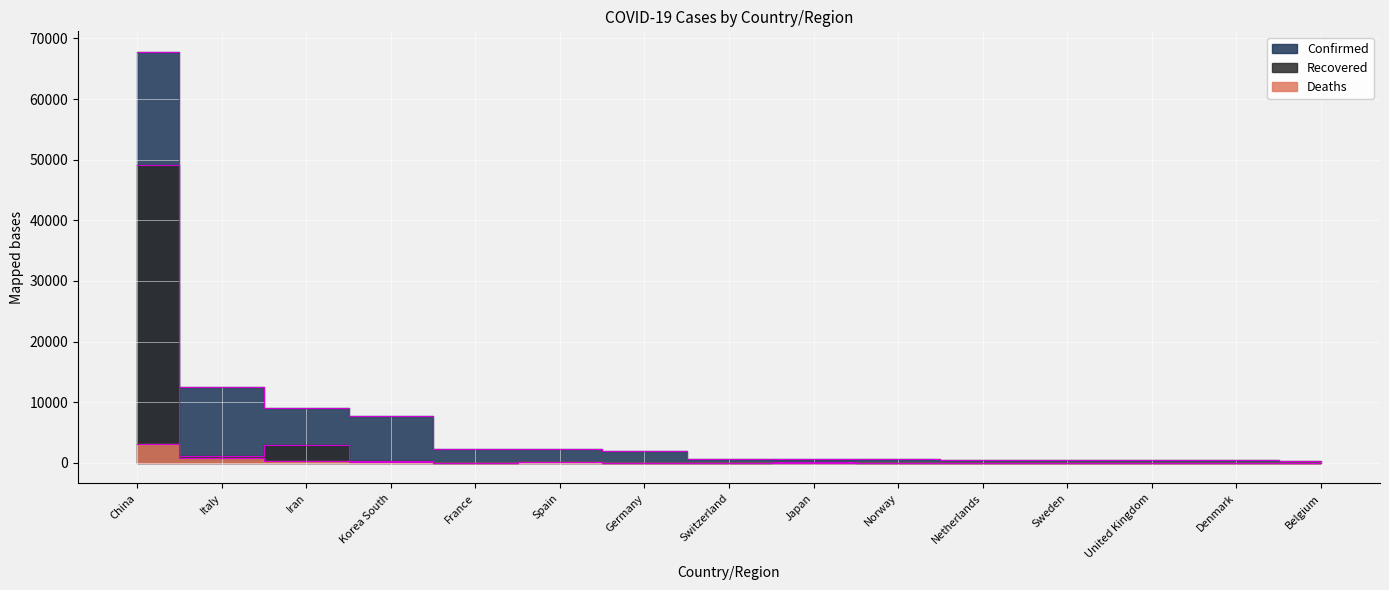

At how many categories does at least one series exceed 9904?

2